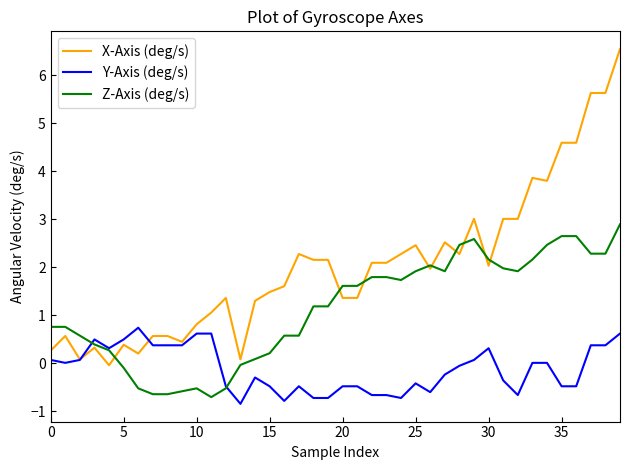

What is the sum of all X-Axis (deg/s) values?

81.9